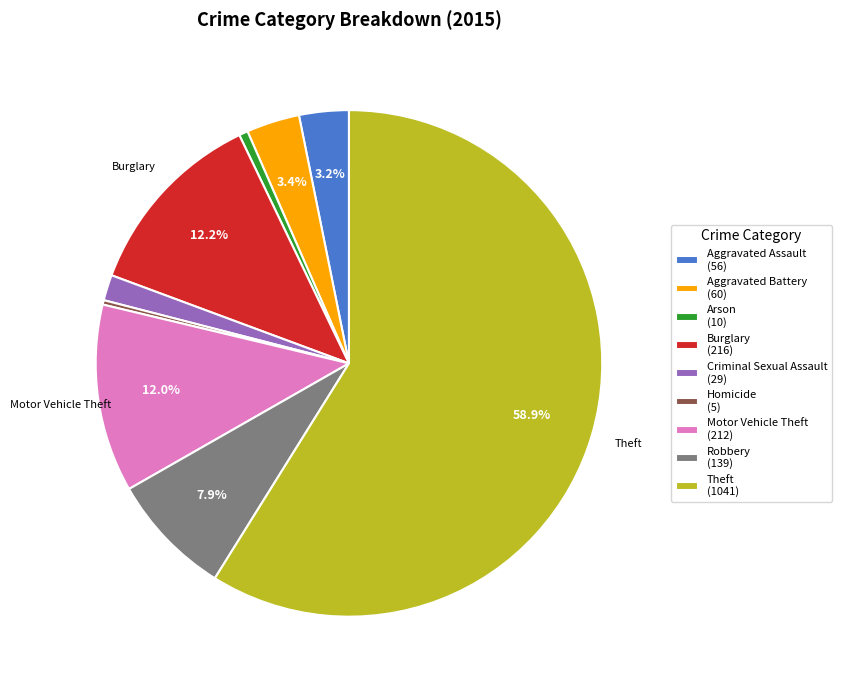

What percentage is the Arson slice, to the nearest percent?

1%